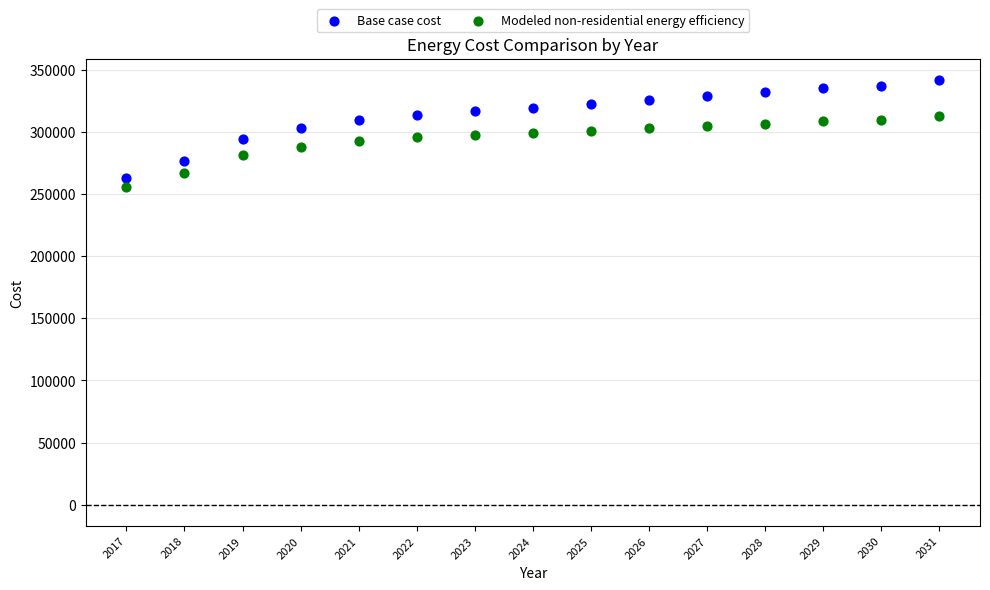

Which series reaches the minimum Y coordinate?

Modeled non-residential energy efficiency